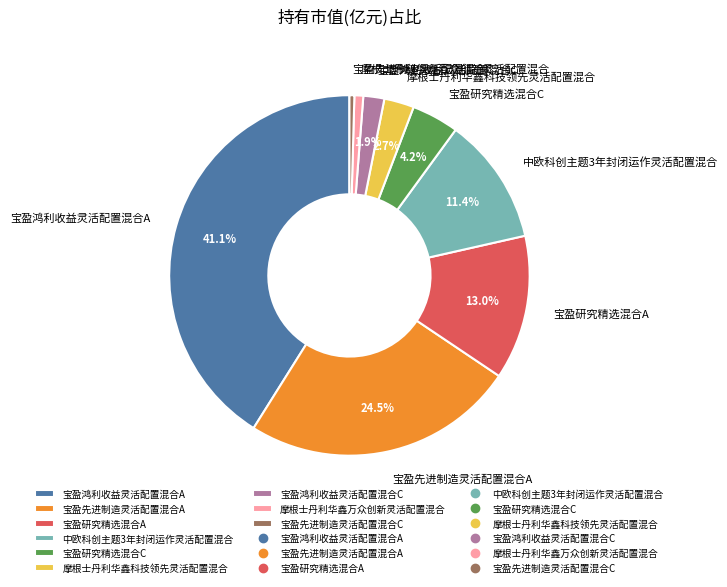

How much of the chart is everything except 宝盈鸿利收益灵活配置混合A?

58.9%